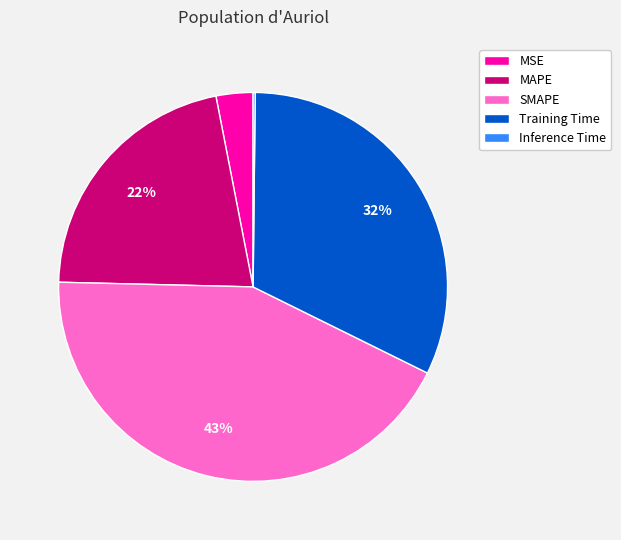

To the nearest percent, what percentage of the pie is MSE?

3%